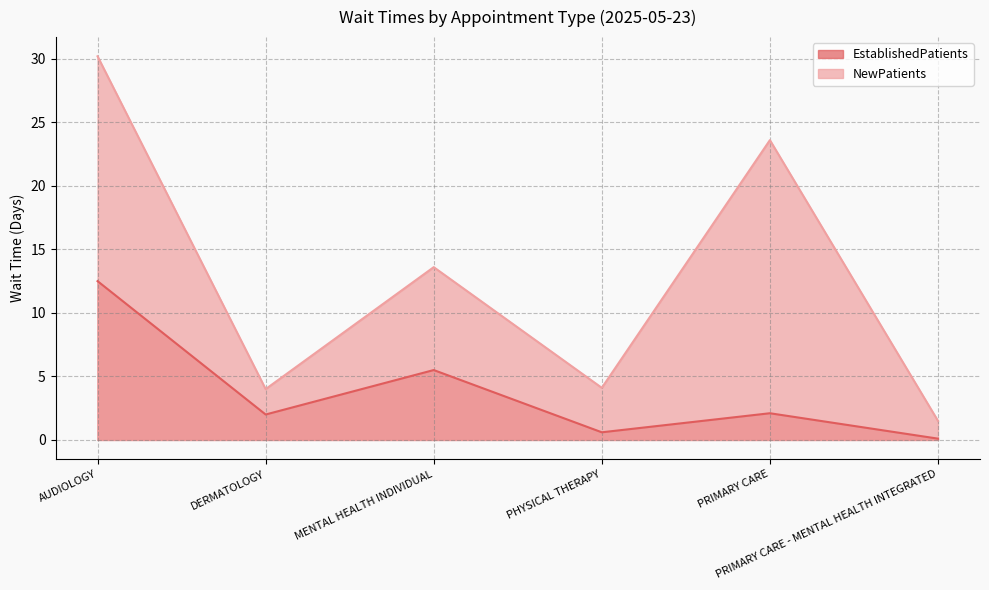

Reading right to left, list all the values displayed in this chart.

EstablishedPatients: PRIMARY CARE - MENTAL HEALTH INTEGRATED=0.1	PRIMARY CARE=2.1	PHYSICAL THERAPY=0.6	MENTAL HEALTH INDIVIDUAL=5.5	DERMATOLOGY=2.0	AUDIOLOGY=12.5
NewPatients: PRIMARY CARE - MENTAL HEALTH INTEGRATED=1.5	PRIMARY CARE=23.6	PHYSICAL THERAPY=4.1	MENTAL HEALTH INDIVIDUAL=13.6	DERMATOLOGY=4.0	AUDIOLOGY=30.2